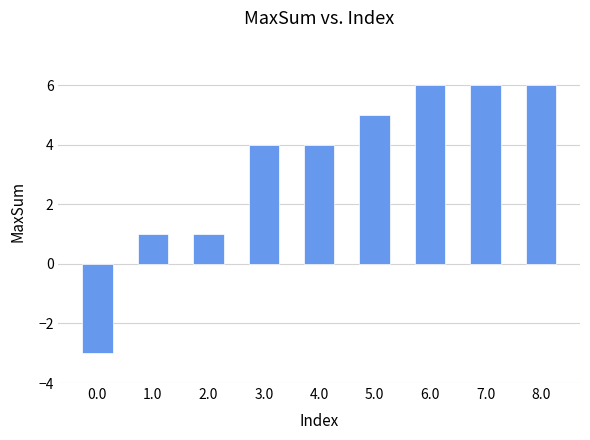

What position from the left is 6.0?

7